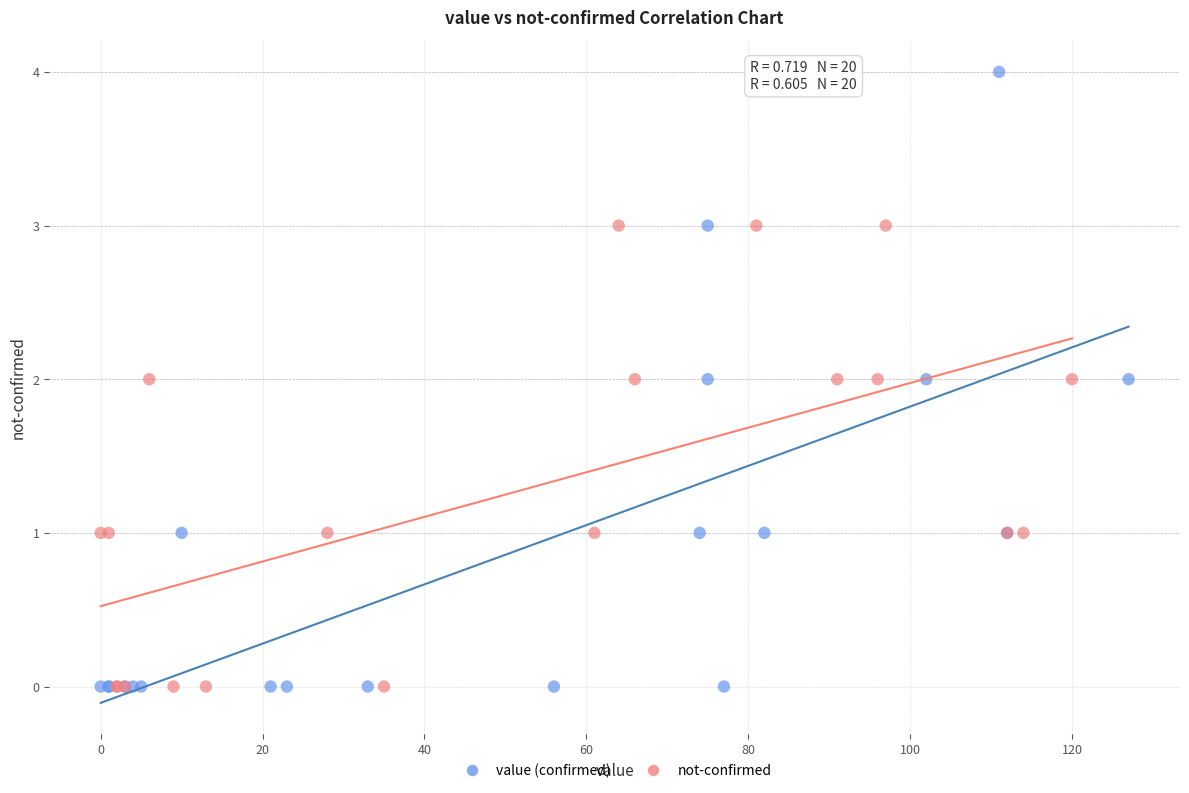

Which series contains the highest Y value?

value (confirmed)